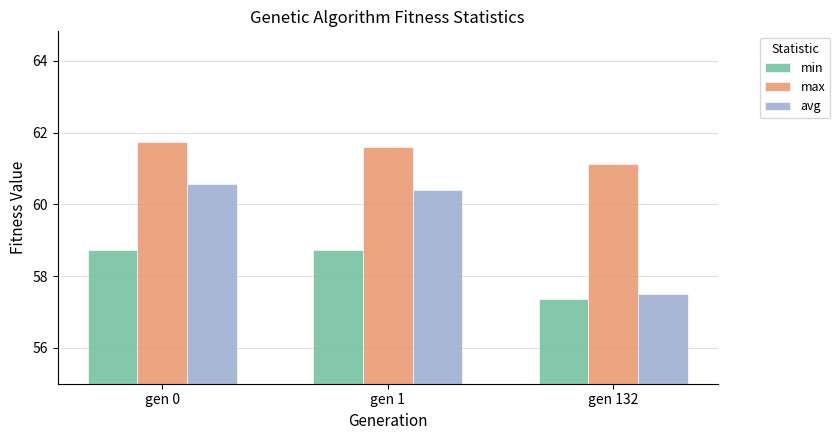

How many bars are there in total?

9